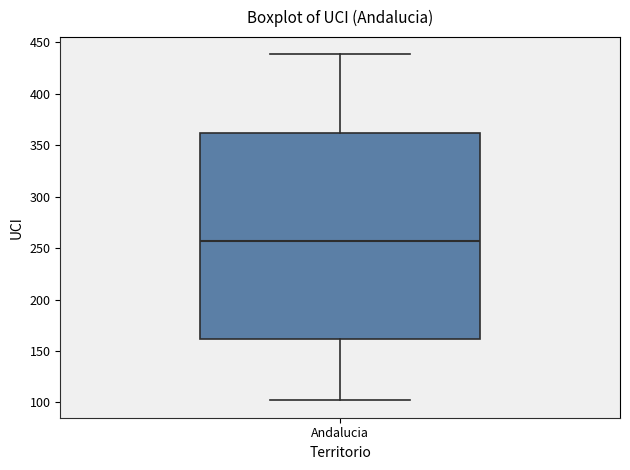

Transcribe this box plot: give where the median line is, the range the box spans, and where the two whiskers end, as read against the y-axis. The values are not printed on the chart, so give them approximately, as read against the axis.

median 255, box 160 to 360, whiskers 100 to 440